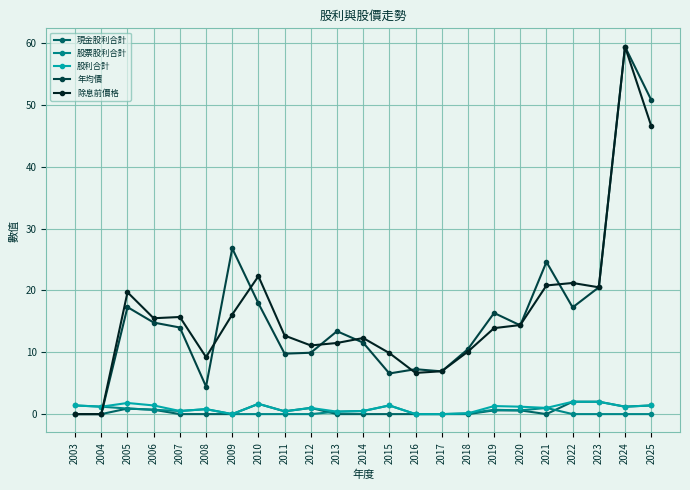

What is the maximum value shown in the chart?

59.4